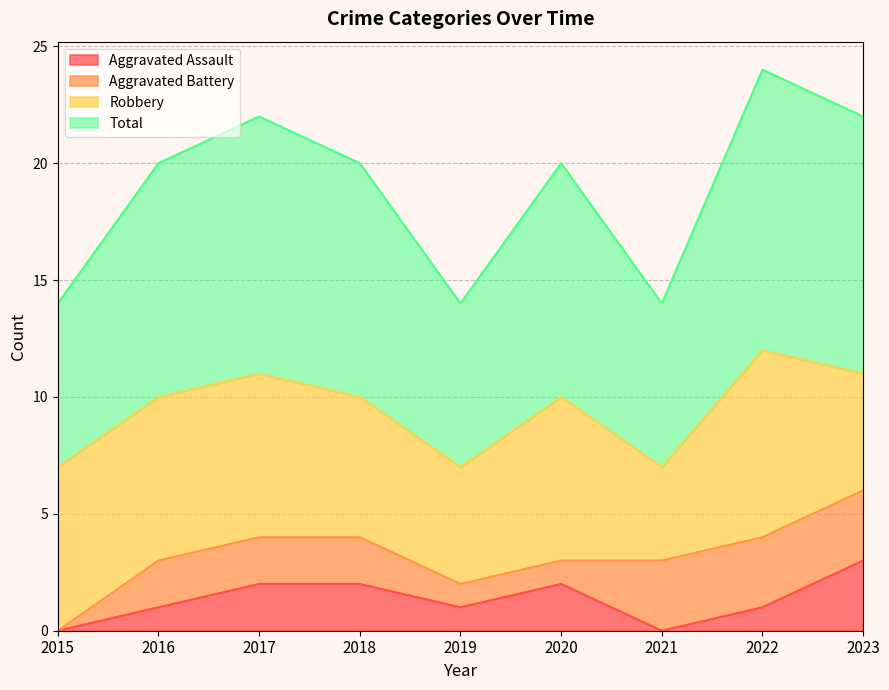

Does the chart have visible grid lines?

Yes